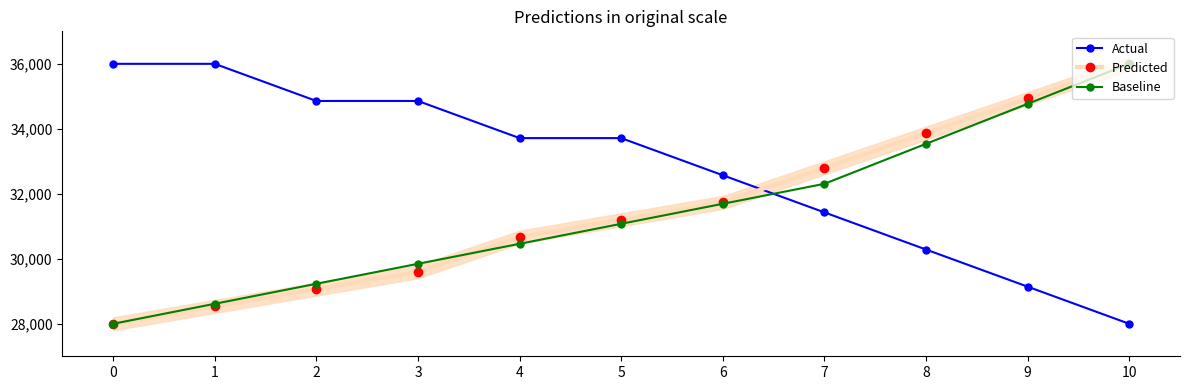

What is the difference between the highest and lowest values at 9?

5790.5